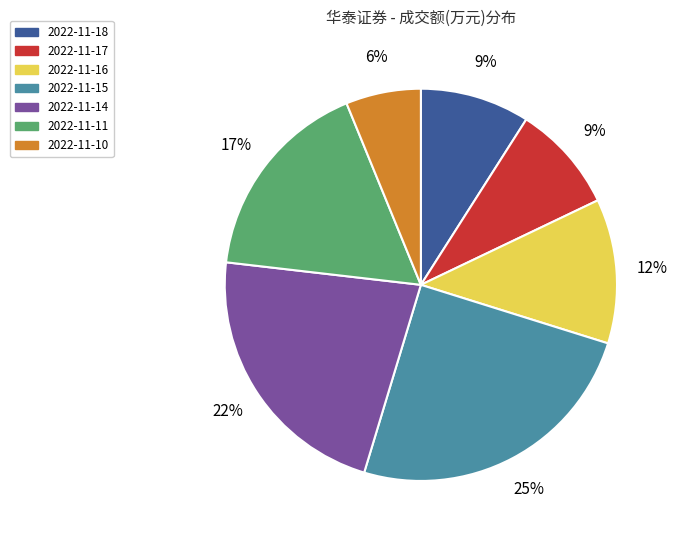

Which category has the smallest portion of the pie?

2022-11-10